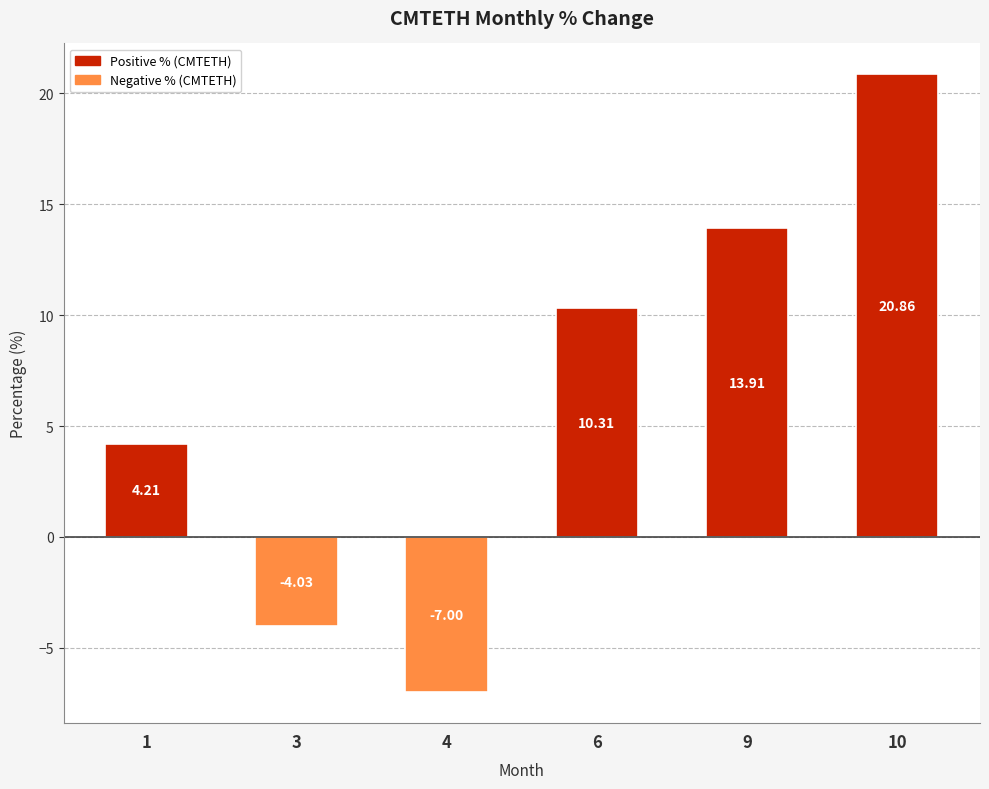

What is the difference between the maximum and minimum values?

27.9